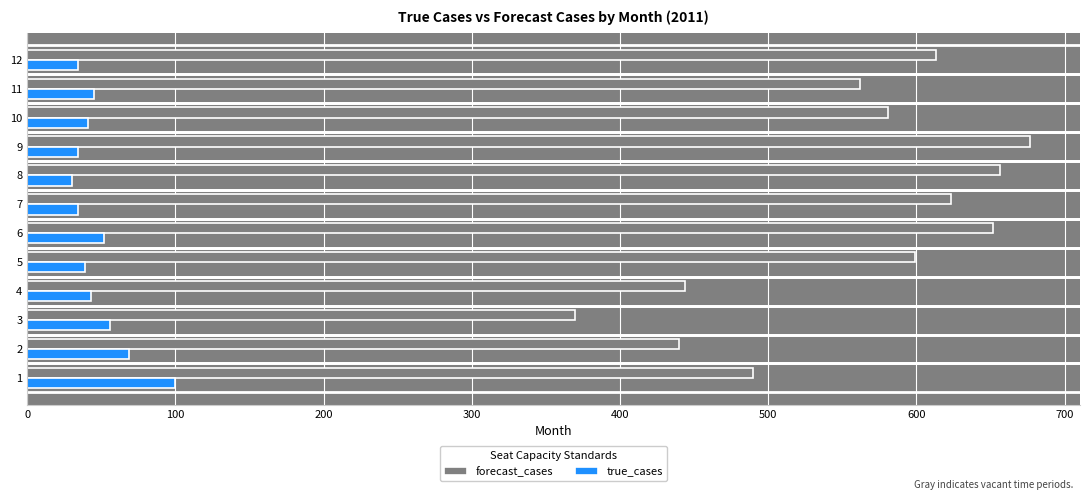

Rank the series by their average value, from lowest to highest.

true_cases, forecast_cases